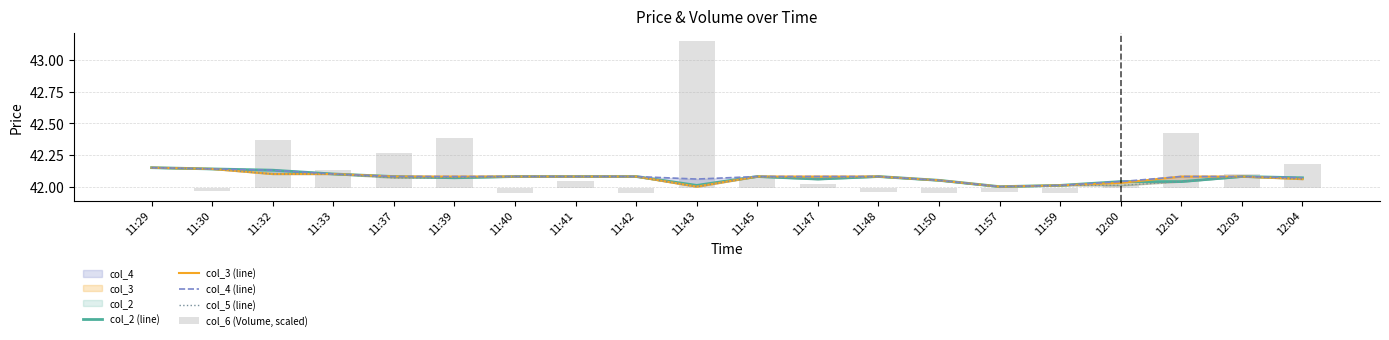

What value does the col_5 (line) series have at 11:37?

42.1